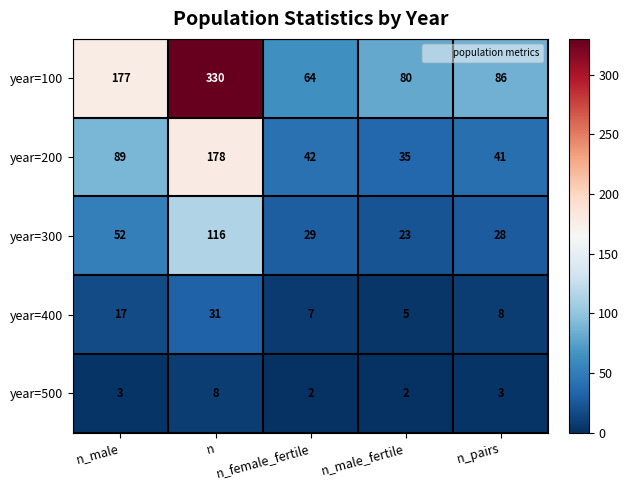

At which label does year=300 first exceed 29?

n_male